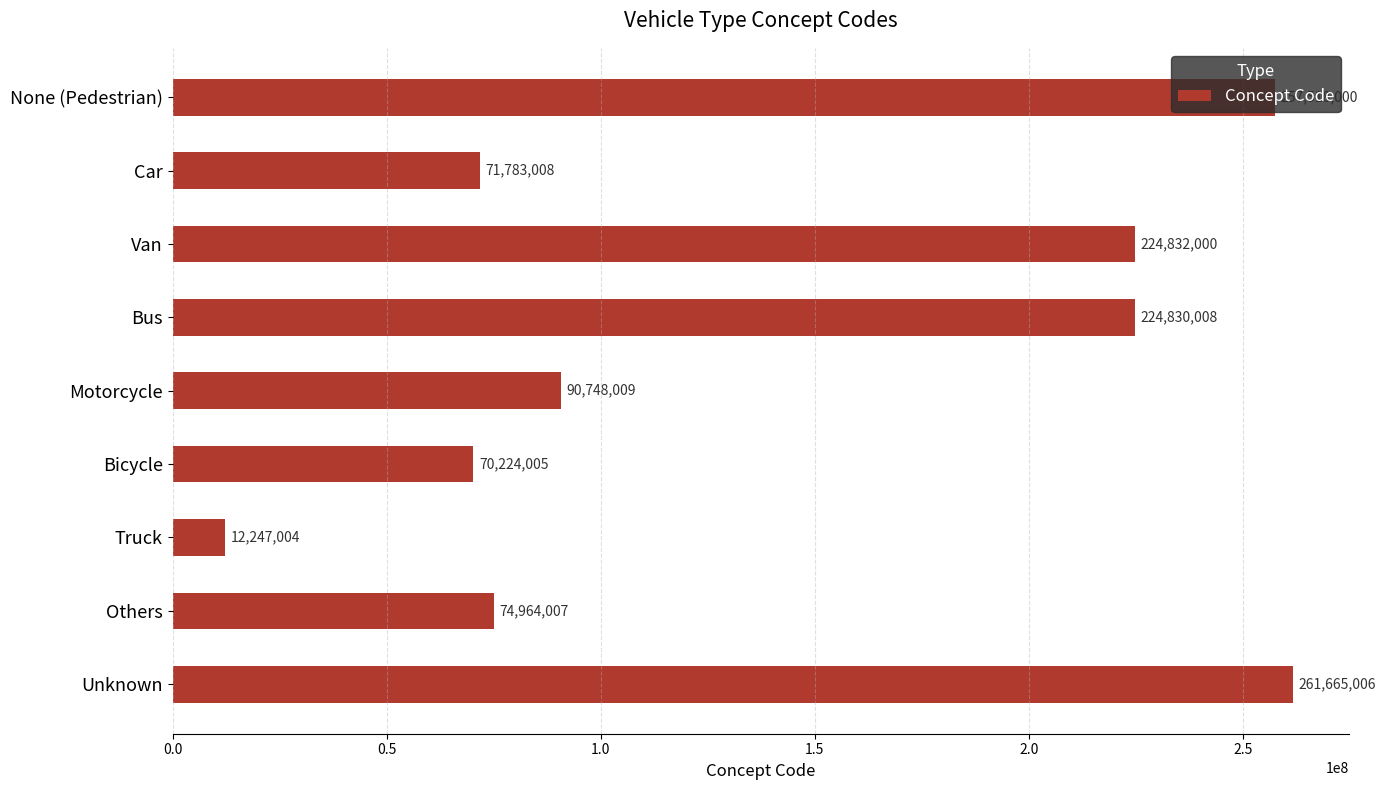

How many categories are shown in the chart?

9